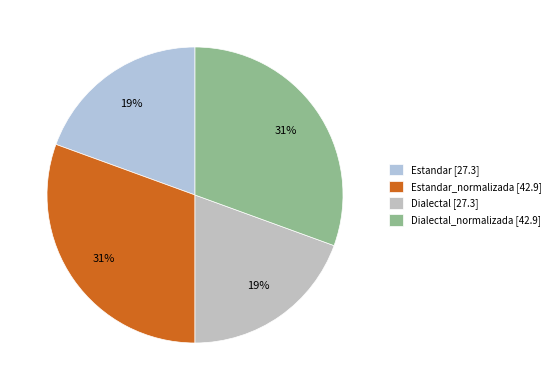

Rank the categories by value from highest to lowest.

Estandar_normalizada, Dialectal_normalizada, Estandar, Dialectal